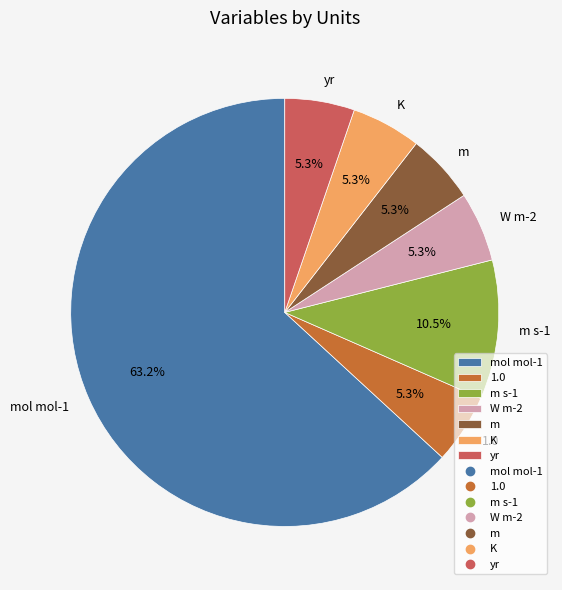

Which category accounts for the majority?

mol mol-1